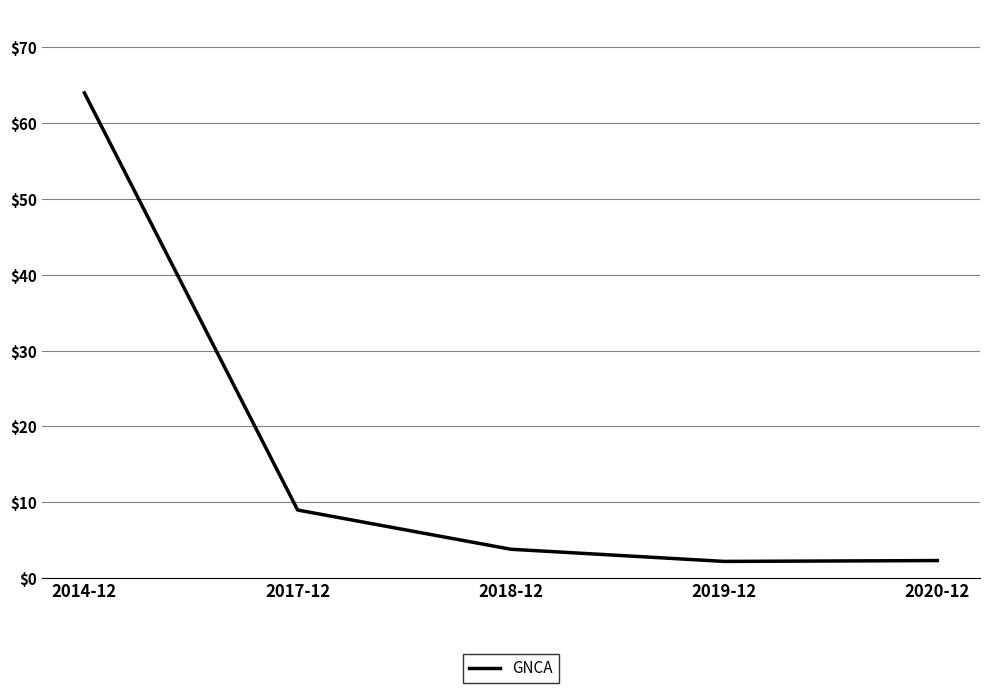

What position from the left is 2017-12?

2